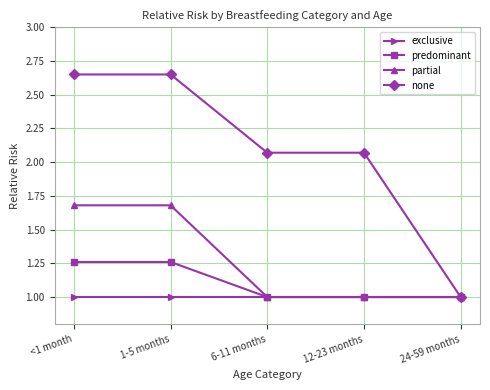

What is the maximum value for exclusive?

1.0